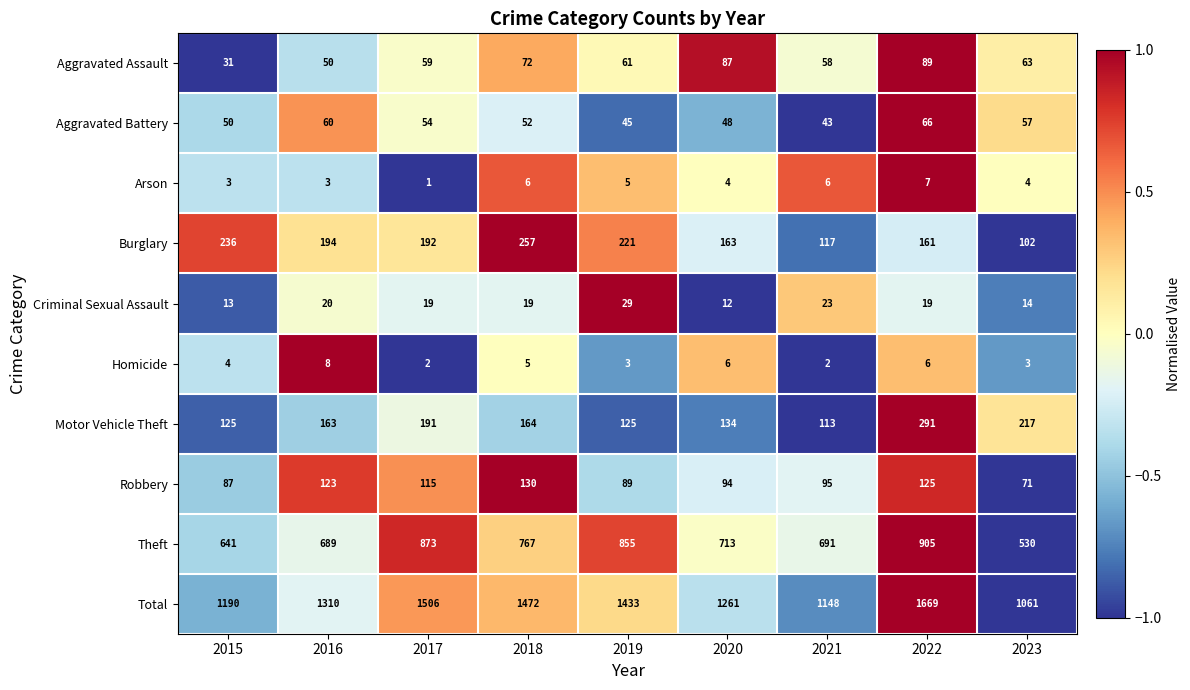

What value does the Criminal Sexual Assault series have at 2019, to the nearest 5?

30